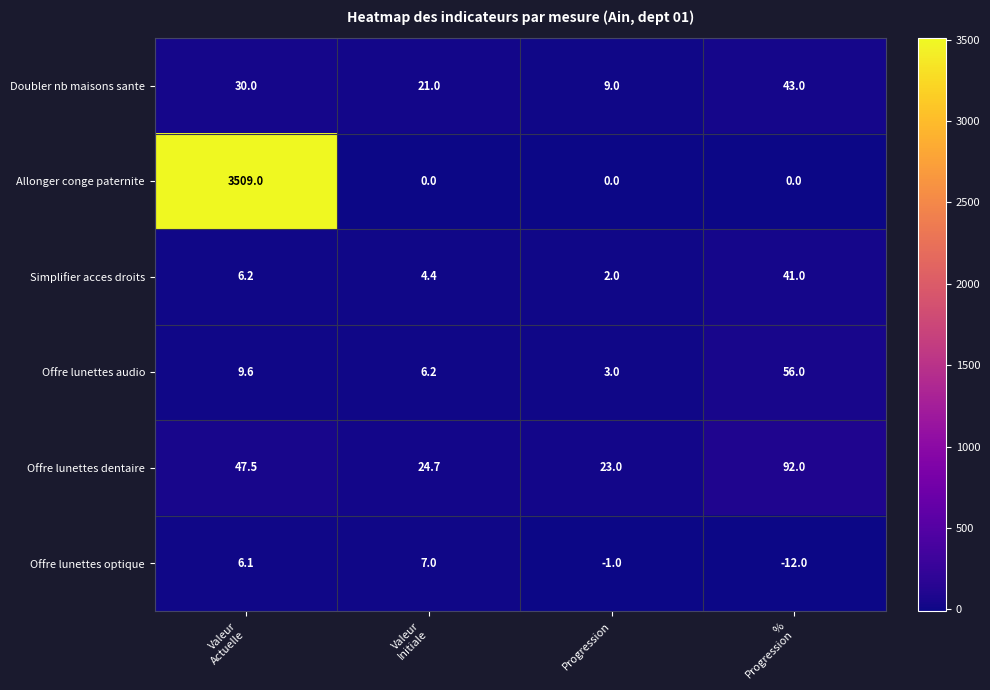

What is the greatest value displayed?

3509.0